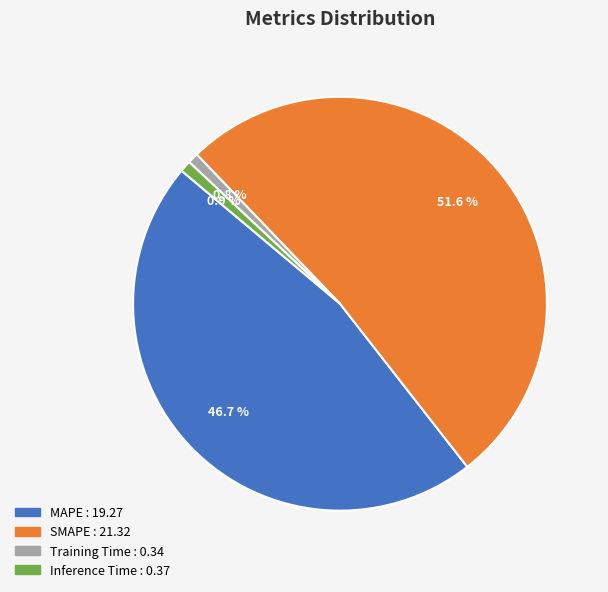

Which category accounts for the majority?

SMAPE